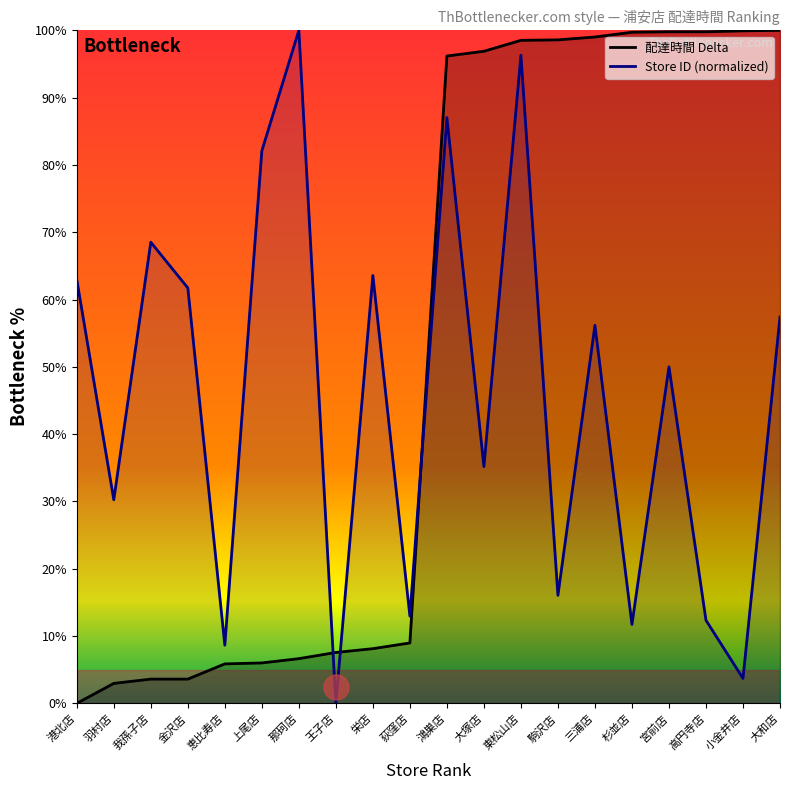

At which category is the sum across all series the highest?

東松山店